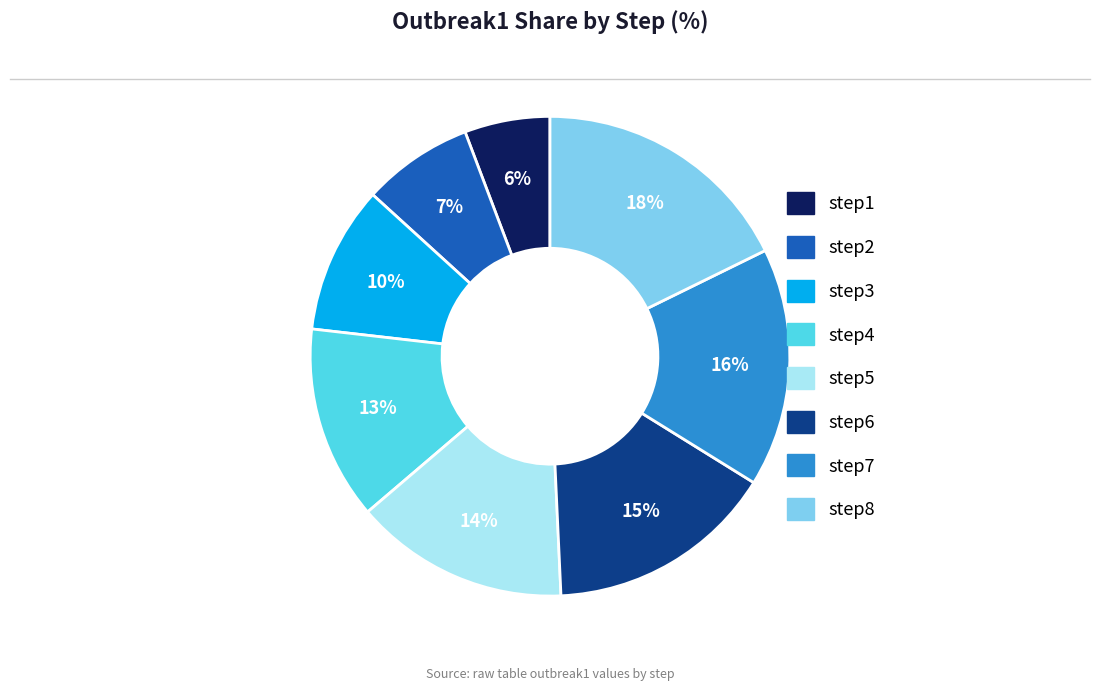

Combined, do step7 and step8 account for over 50%?

No